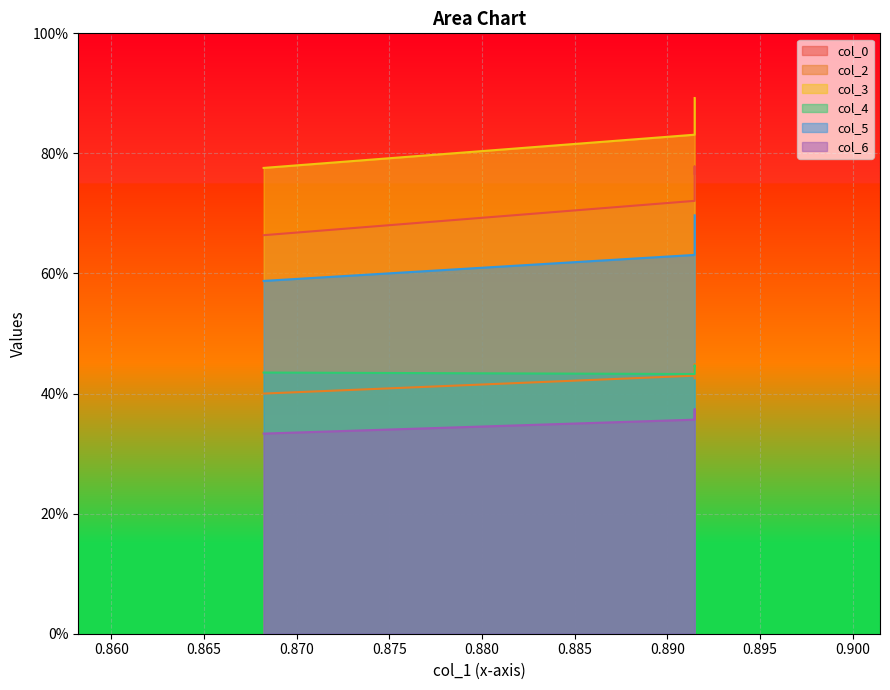

Between Row 2 and Row 3, which series saw the biggest shift?

col_3